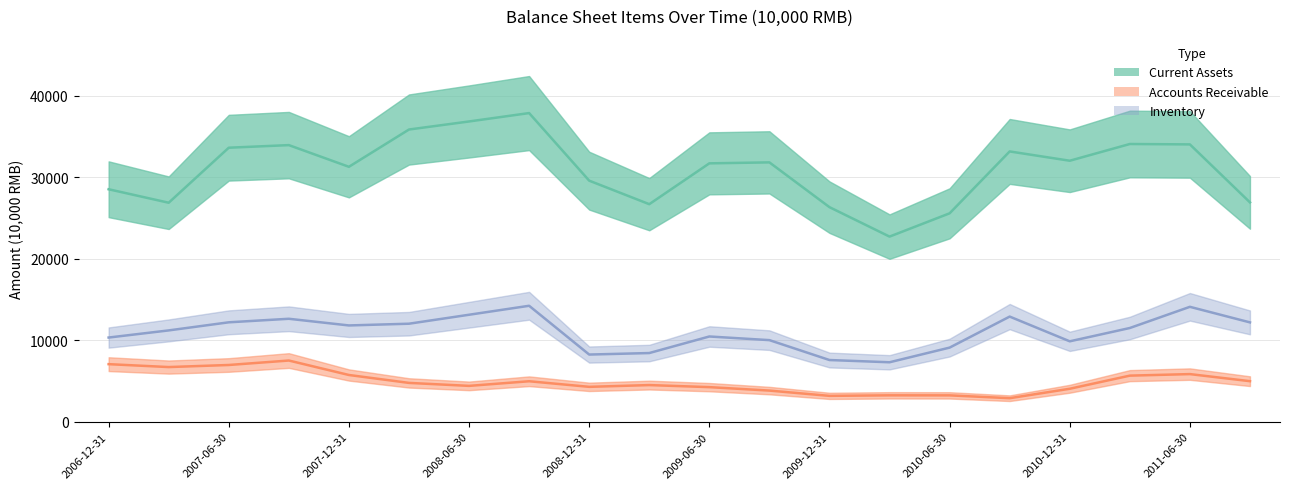

What is the label of the 9th point from the right?

2009-09-30